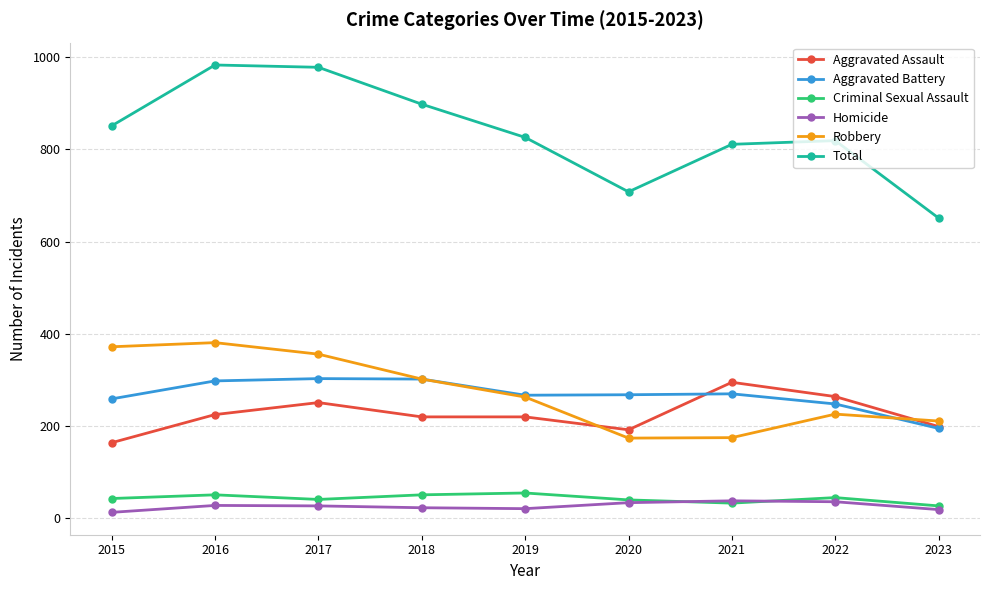

True or false: Criminal Sexual Assault has more than 0 points higher than both neighbors.

True